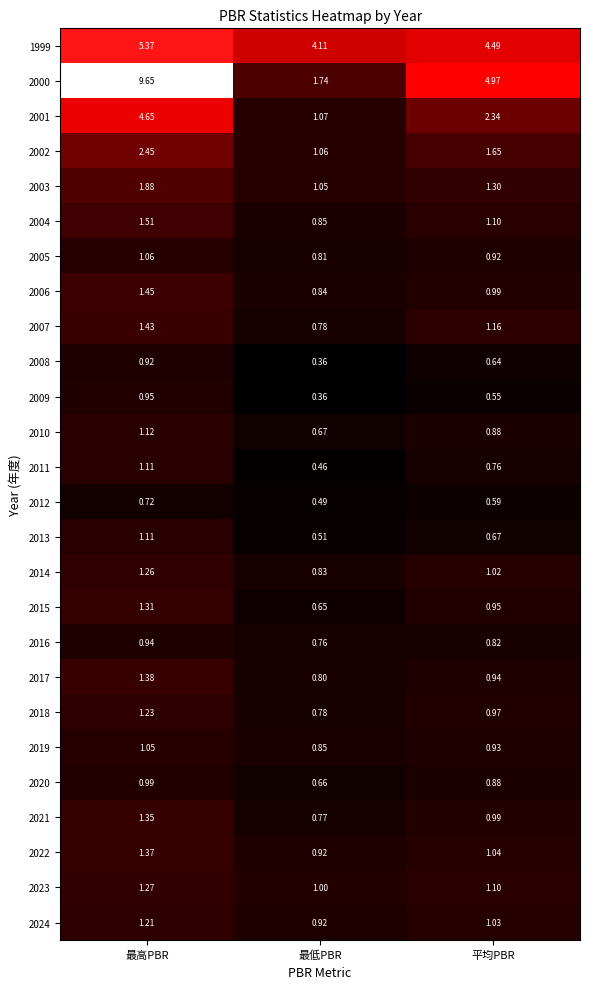

Rank the categories by 2022 value from highest to lowest.

最高PBR, 平均PBR, 最低PBR